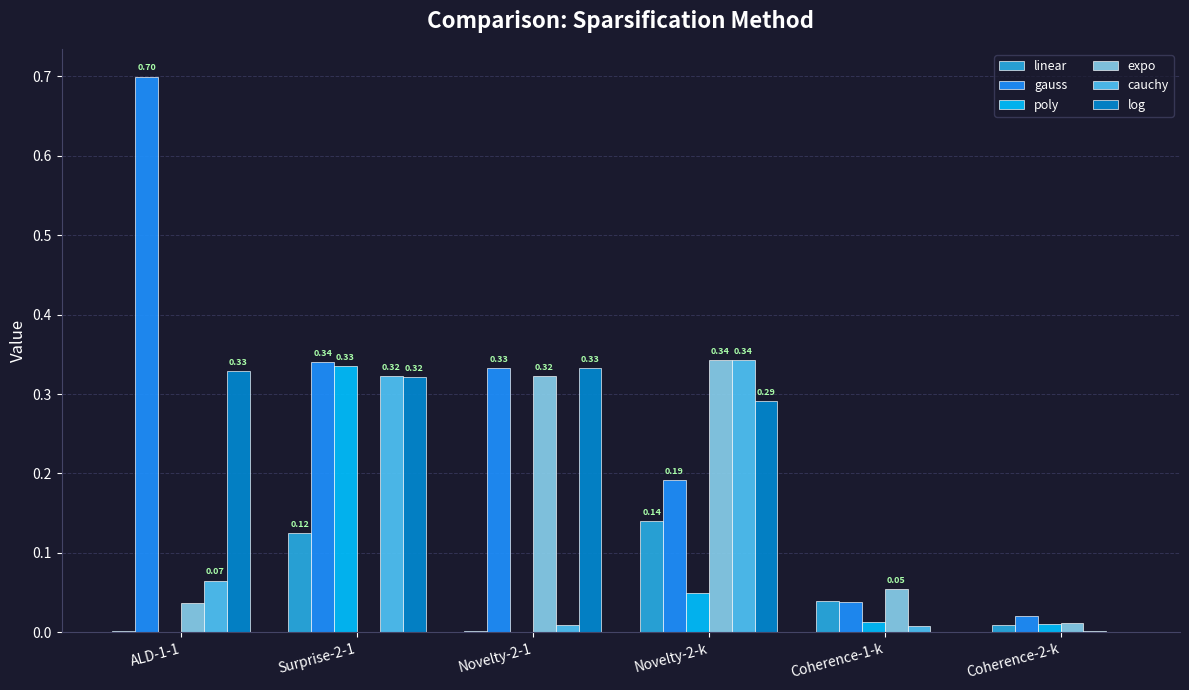

Which series changed the most between Novelty-2-k and Coherence-1-k?

cauchy